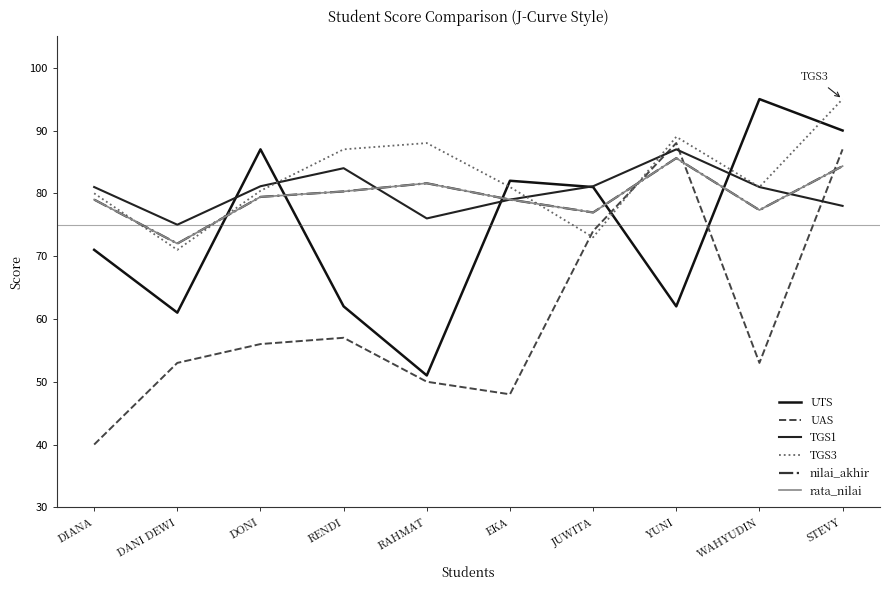

Which category has the highest value across all series?

WAHYUDIN